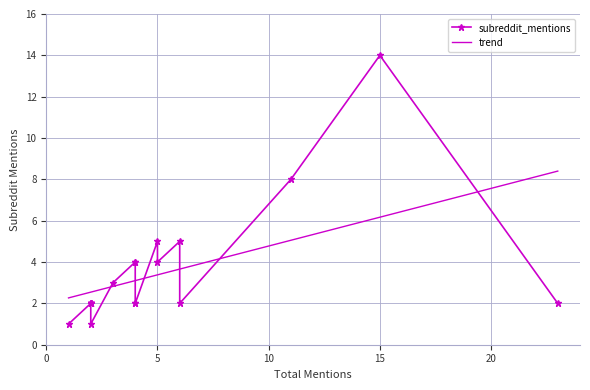

The value at 2 is 1. True or false?

False